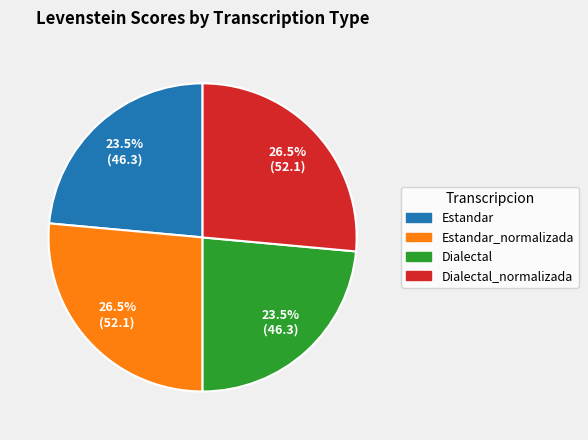

Is there any slice that represents more than half of the pie?

No